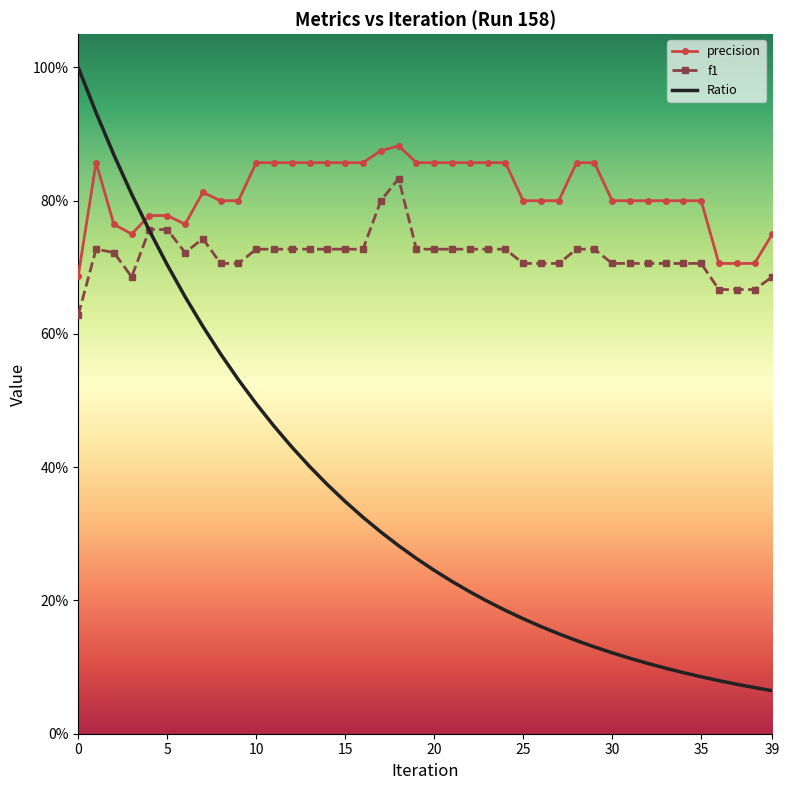

What are all the series names shown in the legend?

precision, f1, Ratio